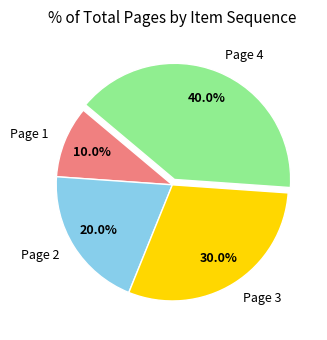

Rank the categories by value from highest to lowest.

Page 4, Page 3, Page 2, Page 1